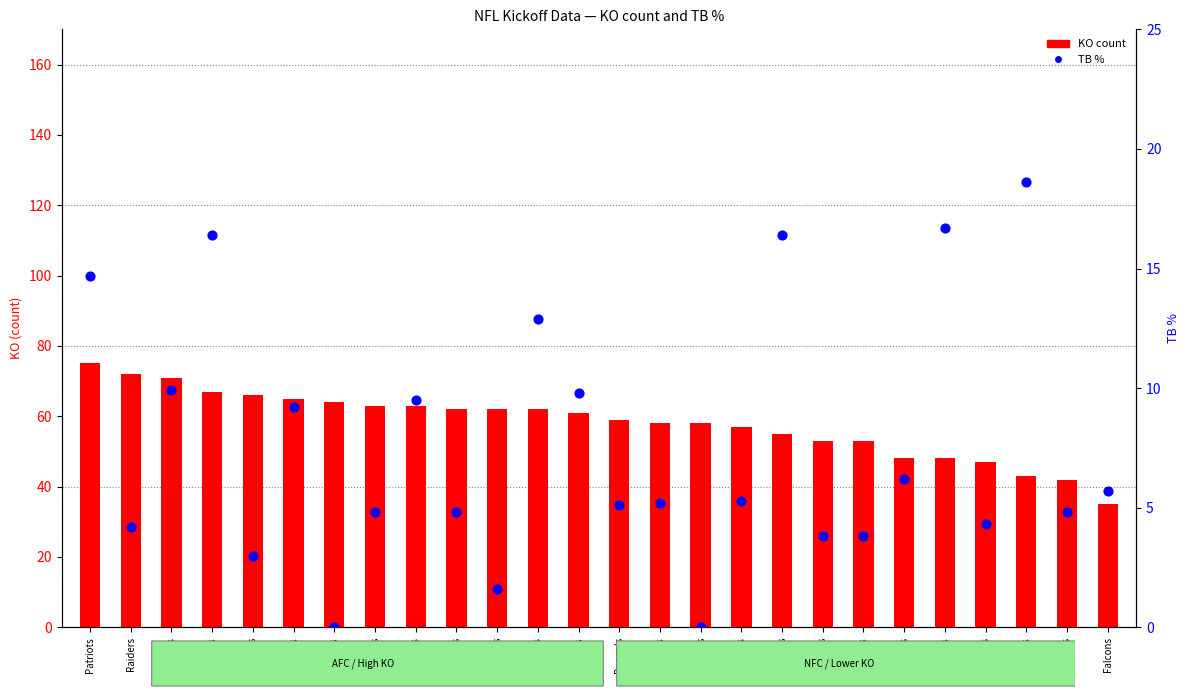

At how many categories does at least one series exceed 37?

25